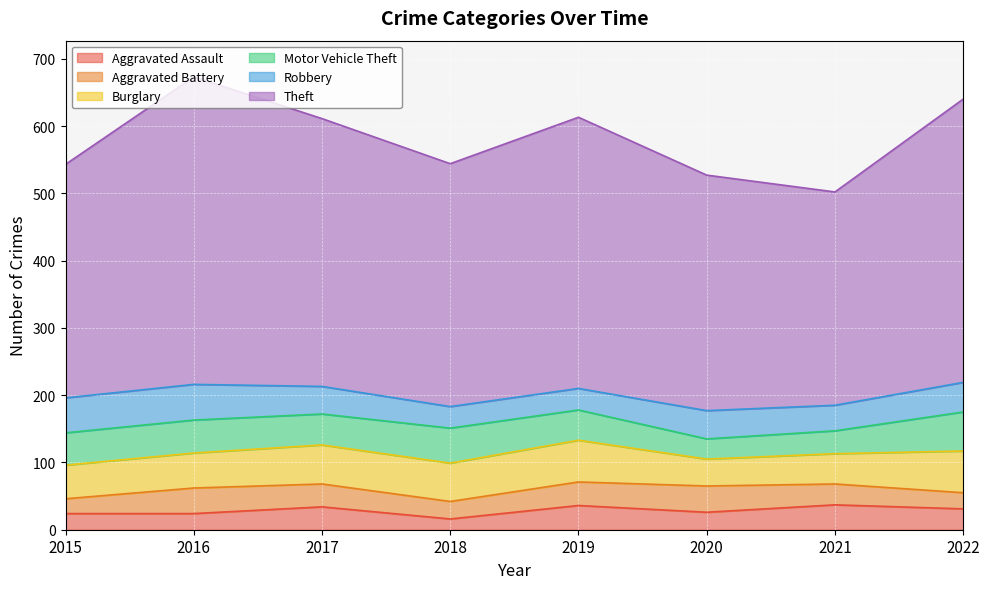

At which category is the sum across all series the highest?

2016